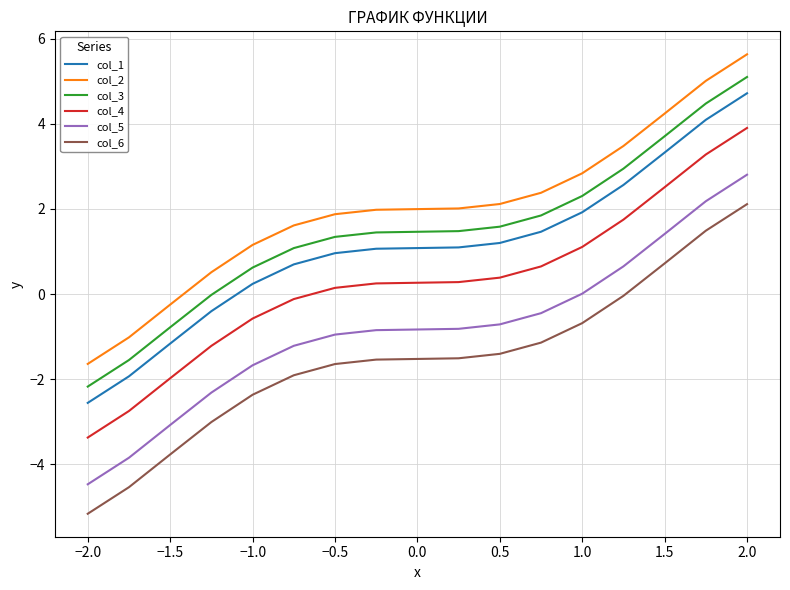

Which series has the largest total across all categories?

col_2